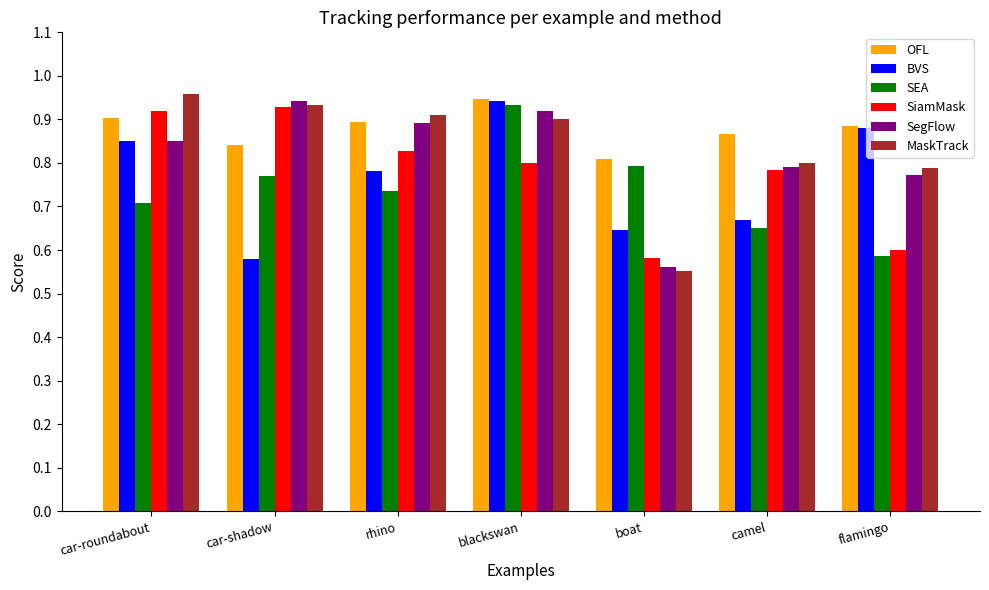

List the labels in order of SEA value, smallest first.

flamingo, camel, car-roundabout, rhino, car-shadow, boat, blackswan